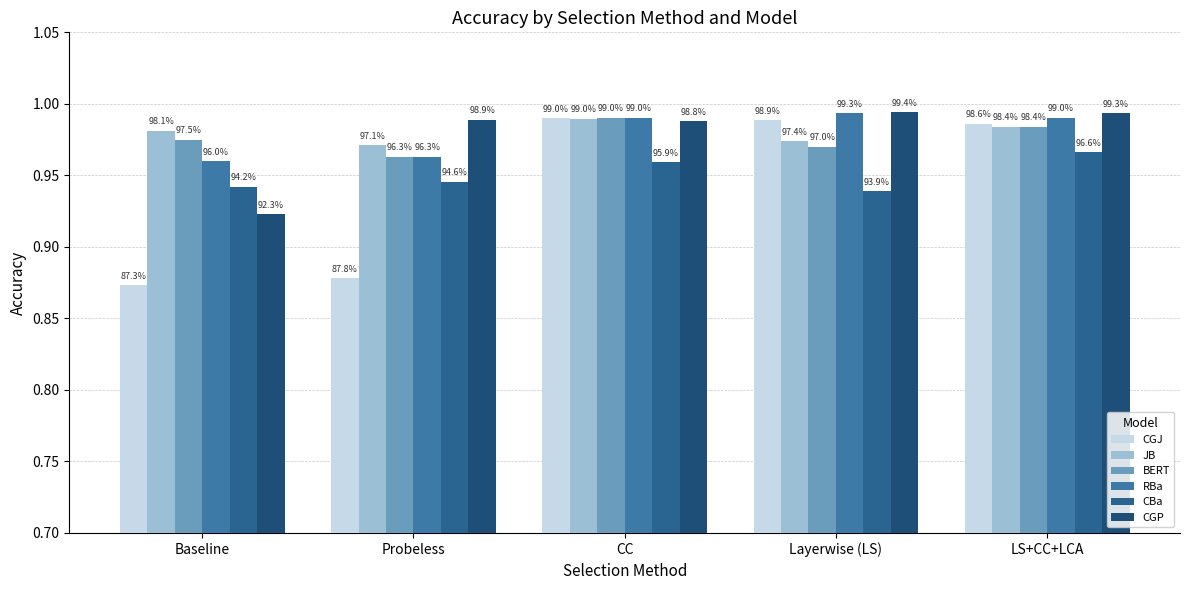

What are all the series names shown in the legend?

CGJ, JB, BERT, RBa, CBa, CGP